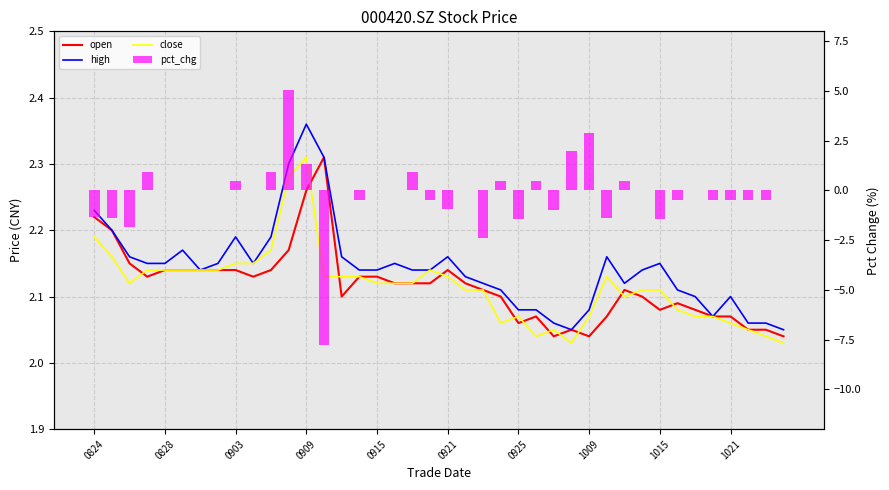

Count the open values in the range 2 to 3.

40